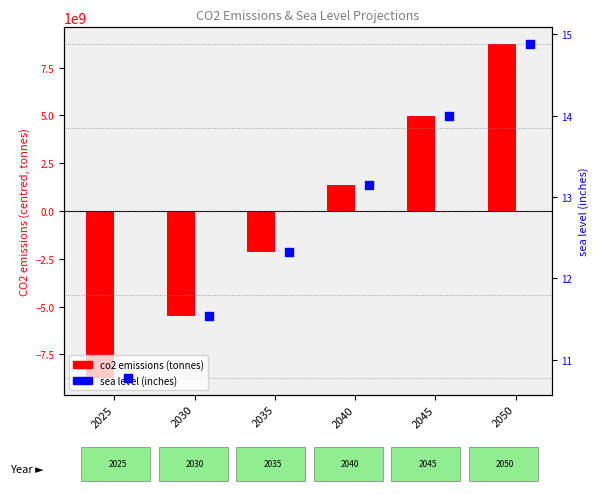

What is the total value across all series at 2025?

-8730566315.8